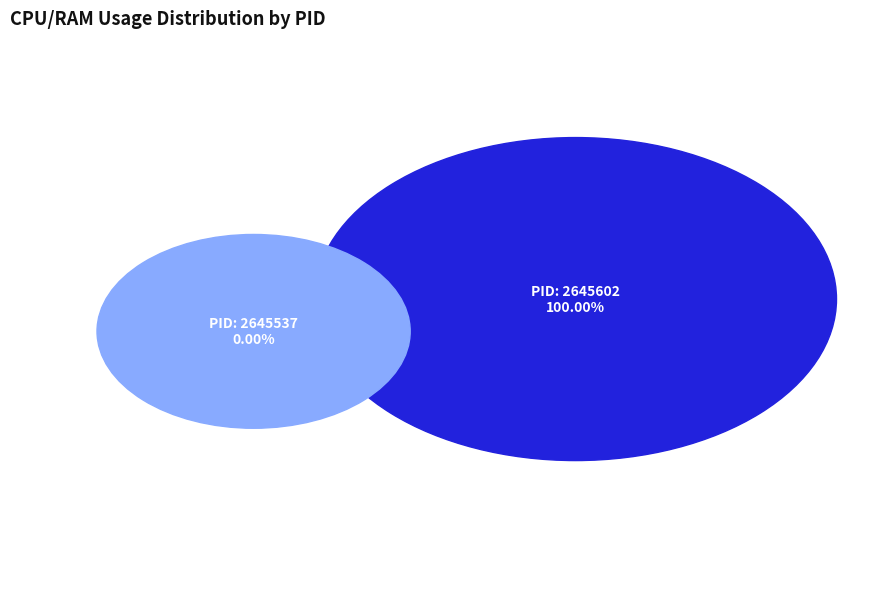

To the nearest percent, what percentage of the pie is 2645602?

100%